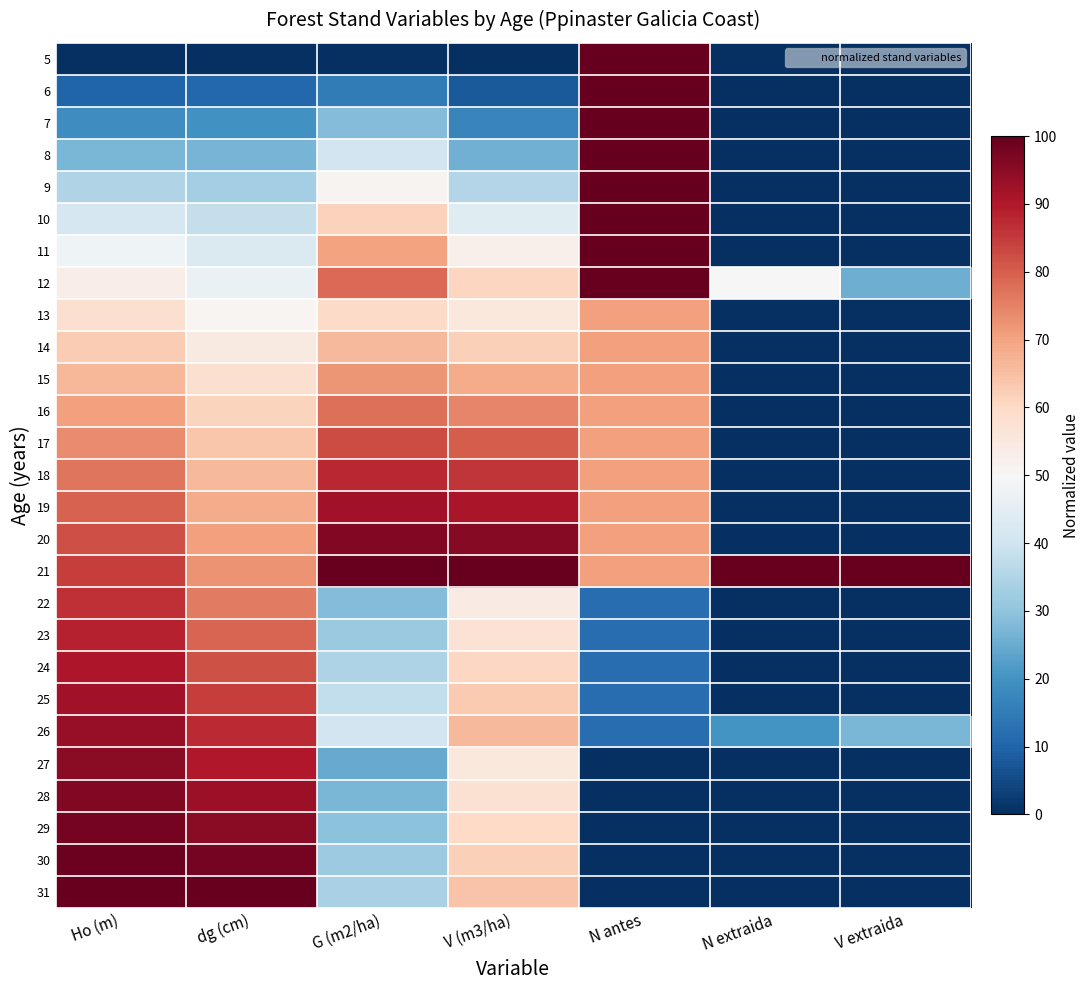

At how many categories does at least one series exceed 0?

7